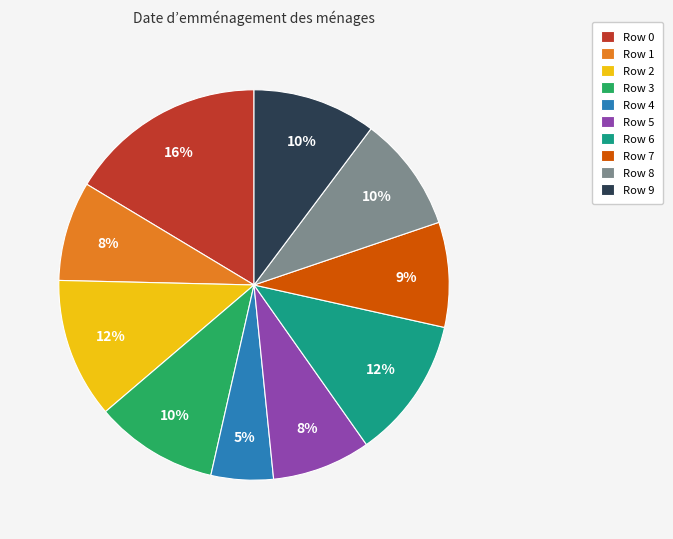

Is there any slice that represents more than half of the pie?

No